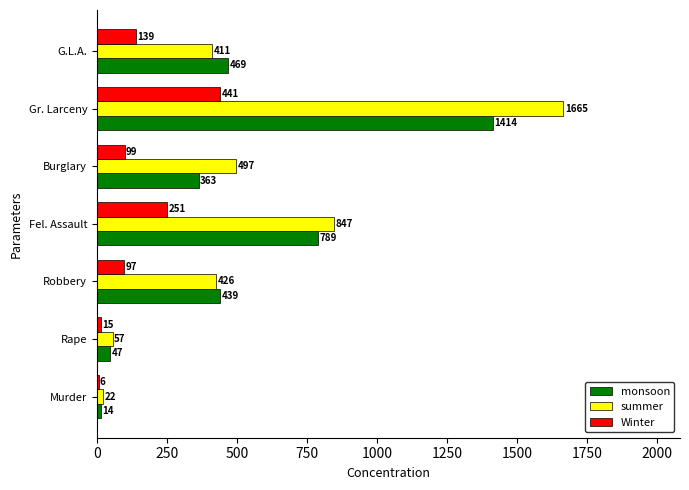

What value does the Winter series have at Burglary, to the nearest 5?

100